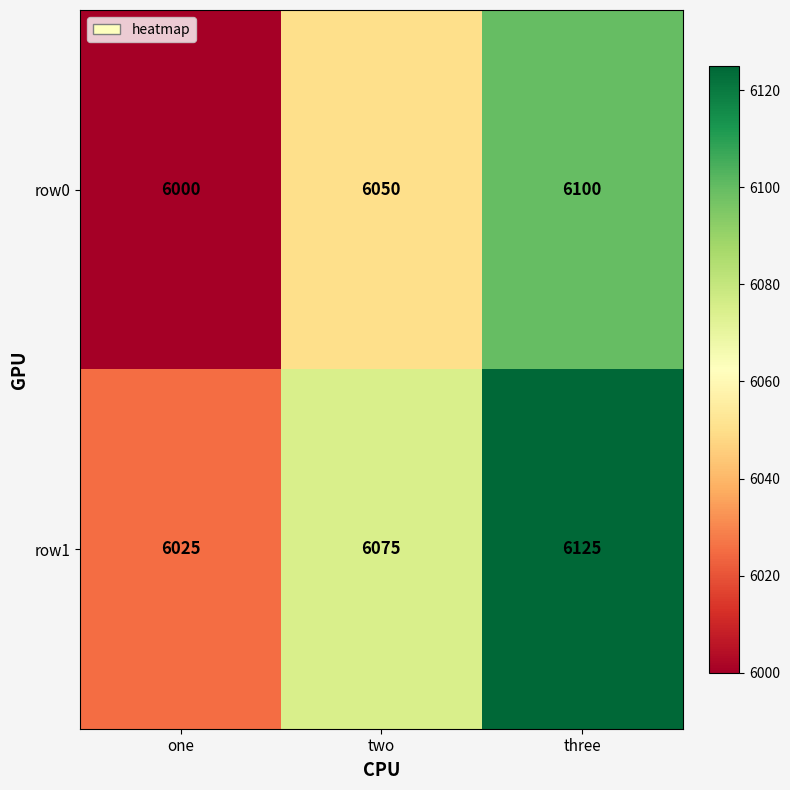

What value does the row1 series have at two, to the nearest 5?

6075